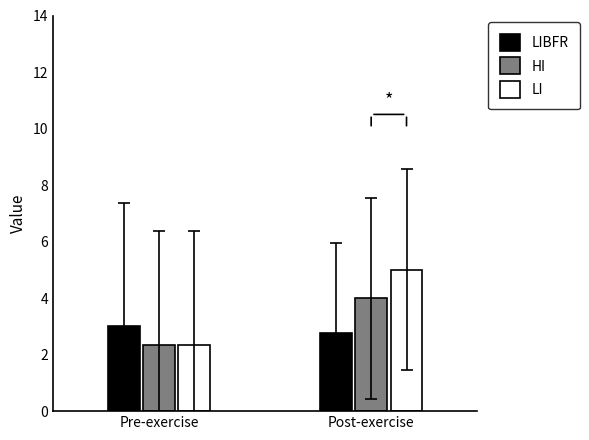

At which label does LIBFR reach its minimum?

Post-exercise